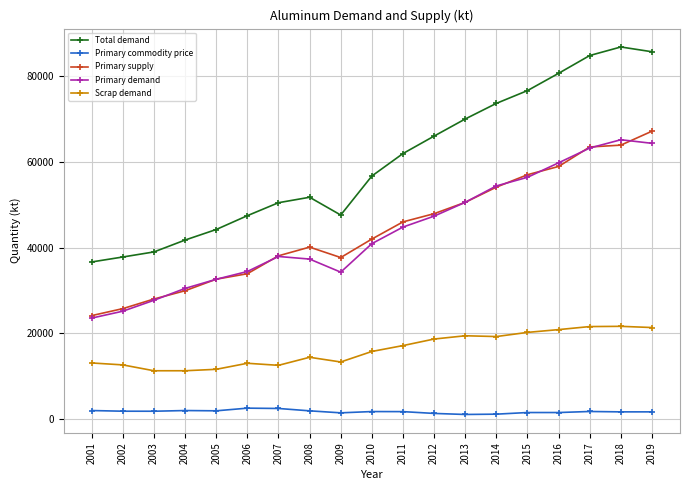

Which series has the largest range (max minus min)?

Total demand